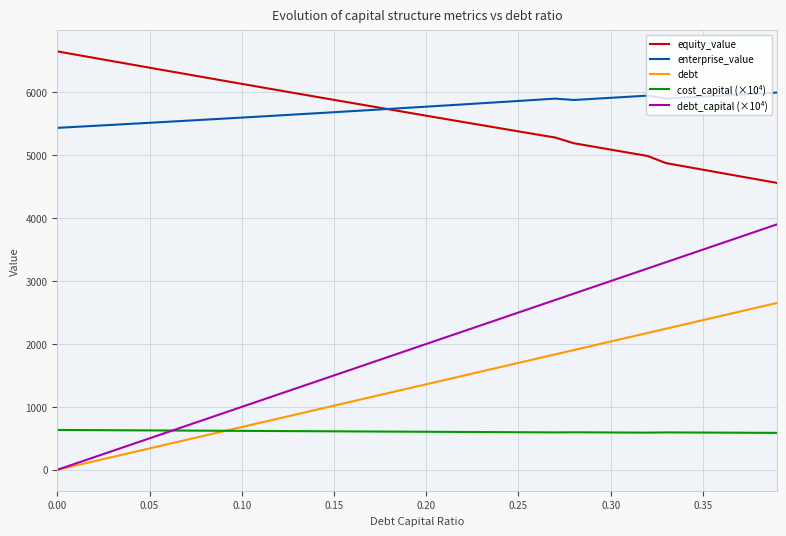

What is the greatest value displayed?

6651.7